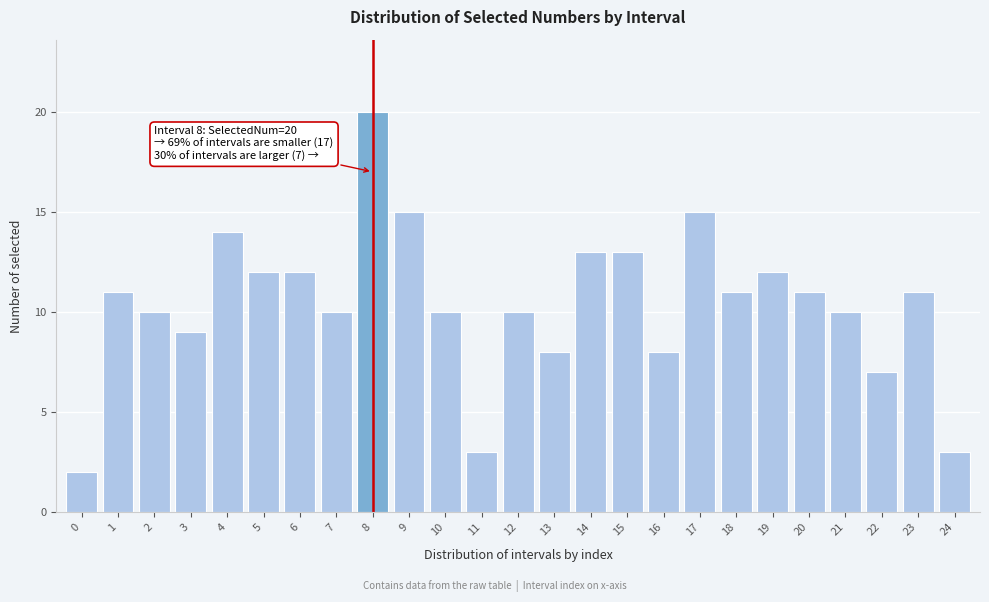

Reading left to right, extract all data points from this chart.

0=2	1=11	2=10	3=9	4=14	5=12	6=12	7=10	8=20	9=15	10=10	11=3	12=10	13=8	14=13	15=13	16=8	17=15	18=11	19=12	20=11	21=10	22=7	23=11	24=3